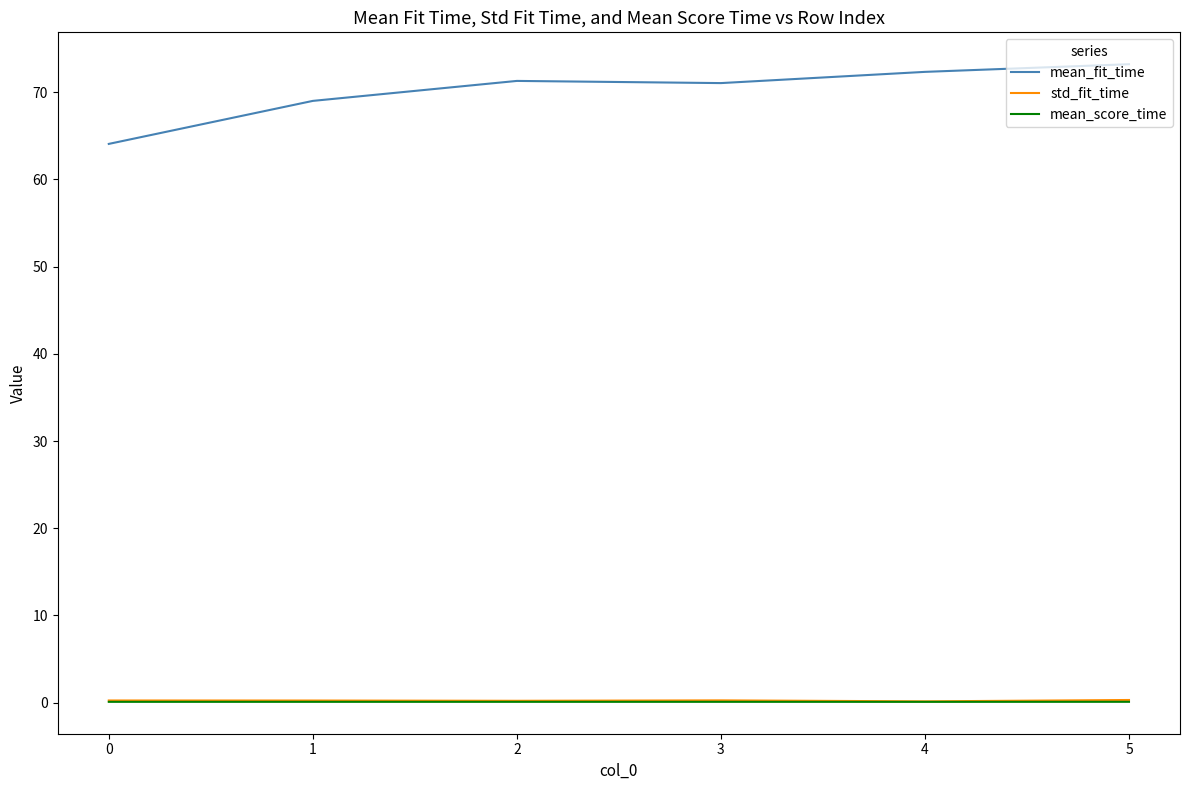

Which series has the widest spread of values?

mean_fit_time